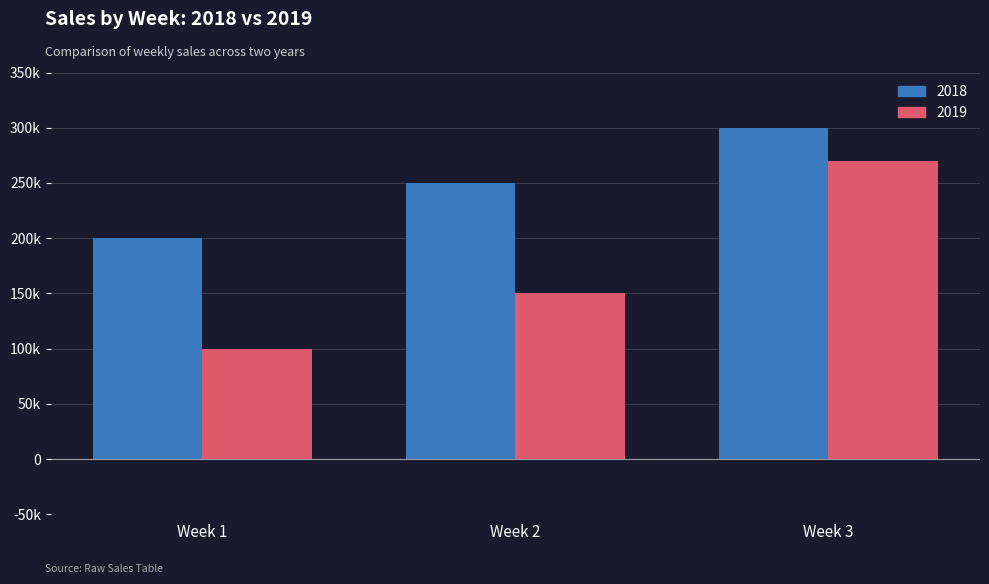

Are the bars horizontal?

No